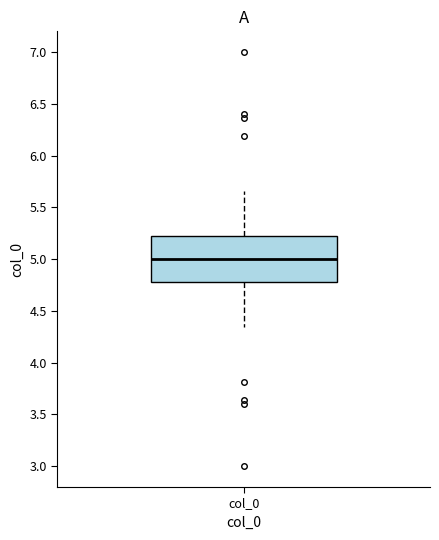

Read this box plot against the y-axis: the position of the median line, the range covered by the box, and the ends of both whiskers. The values are not printed on the chart, so give them approximately, as read against the axis.

median 5.00, box 4.80 to 5.20, whiskers 4.35 to 5.65